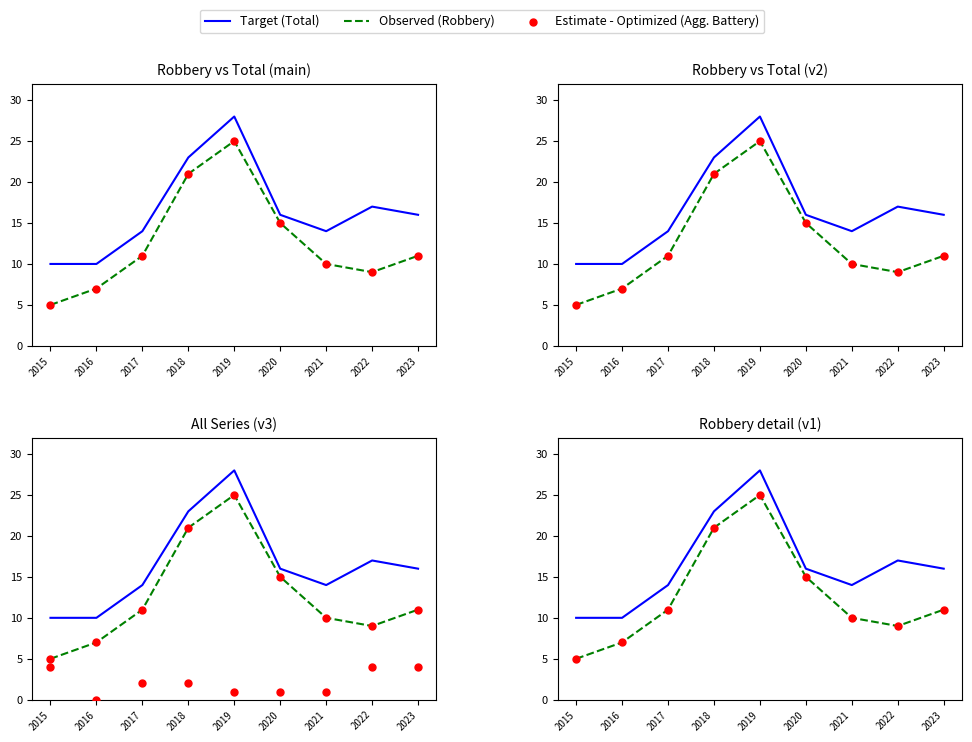

What is the total value across all series at 2018?

65